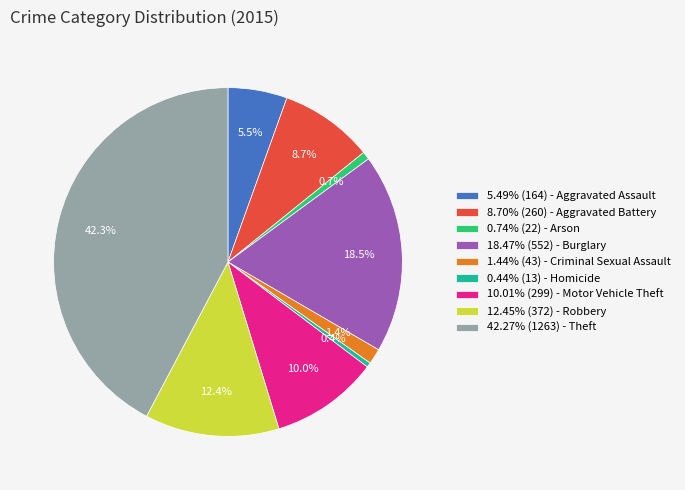

How much of the chart is everything except 0.74% (22) - Arson?

99.3%